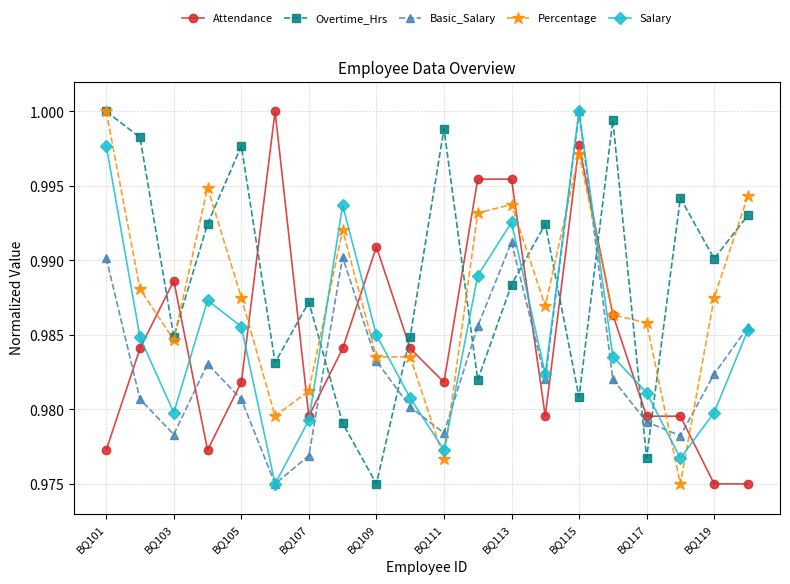

Count the Percentage values in the range 0 to 1.

20